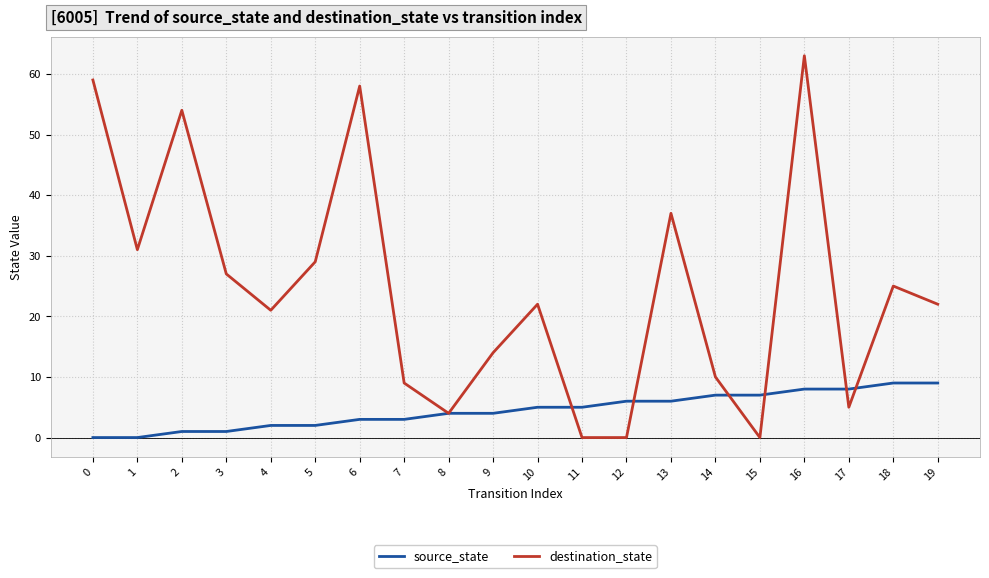

Is the value of source_state at 10 greater than the value of destination_state at 15?

Yes